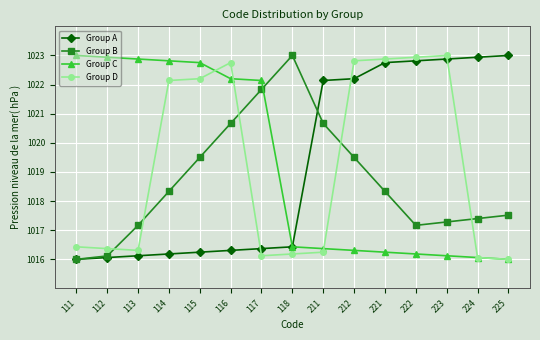

Is it true that Group C equals 1351.6 at 113?

False